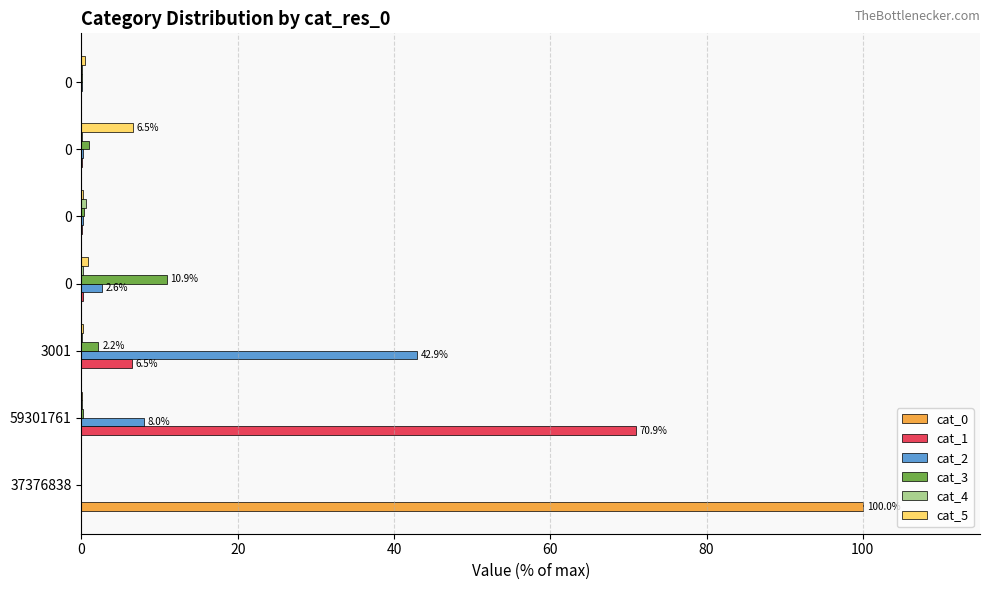

What is the maximum value for cat_3?

10.9